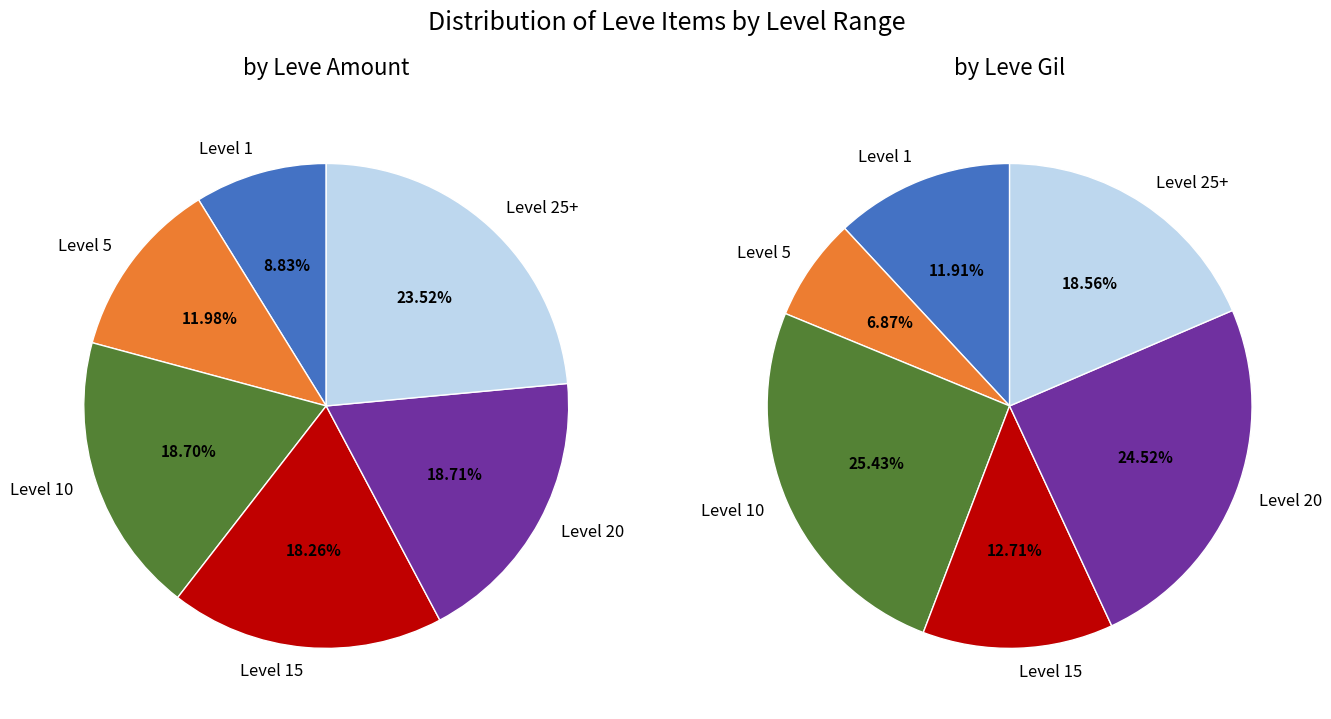

How many segments does this pie chart have?

6